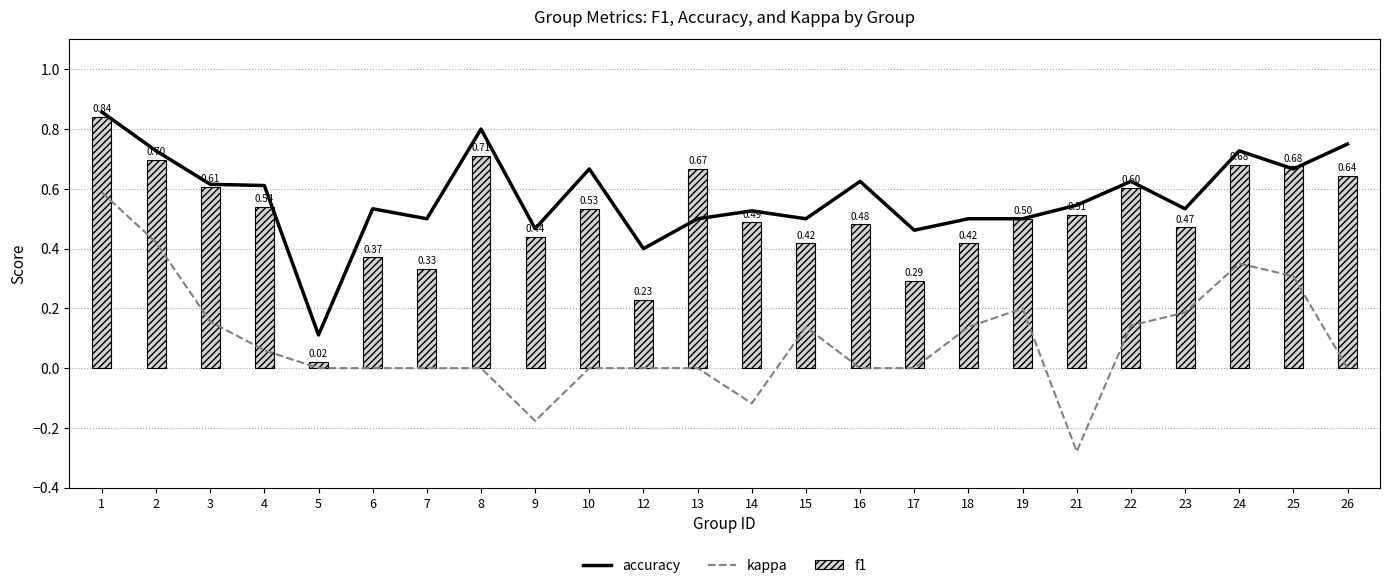

Reading left to right, list all the values displayed in this chart.

accuracy: 0.9	0.7	0.6	0.6	0.1	0.5	0.5	0.8	0.5	0.7	0.4	0.5	0.5	0.5	0.6	0.5	0.5	0.5	0.5	0.6	0.5	0.7	0.7	0.8
kappa: 0.6	0.4	0.2	0.1	0.0	0.0	0.0	0.0	-0.2	0.0	0.0	0.0	-0.1	0.1	0.0	0.0	0.1	0.2	-0.3	0.1	0.2	0.4	0.3	0.0
f1: 0.8	0.7	0.6	0.5	0.0	0.4	0.3	0.7	0.4	0.5	0.2	0.7	0.5	0.4	0.5	0.3	0.4	0.5	0.5	0.6	0.5	0.7	0.7	0.6